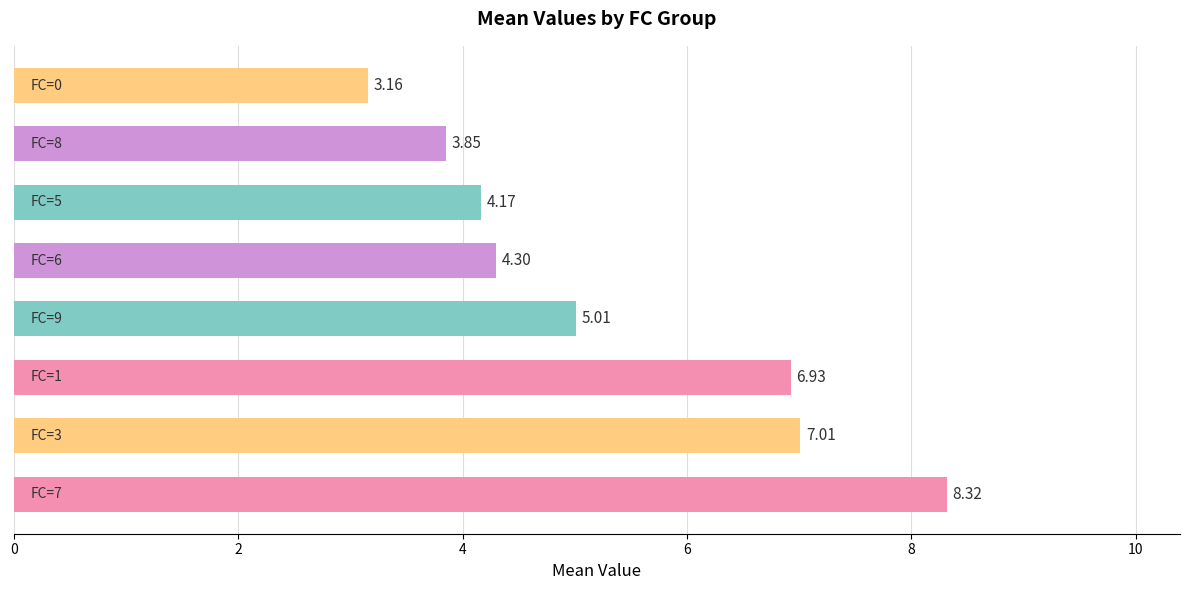

How many distinct data groups are displayed?

1